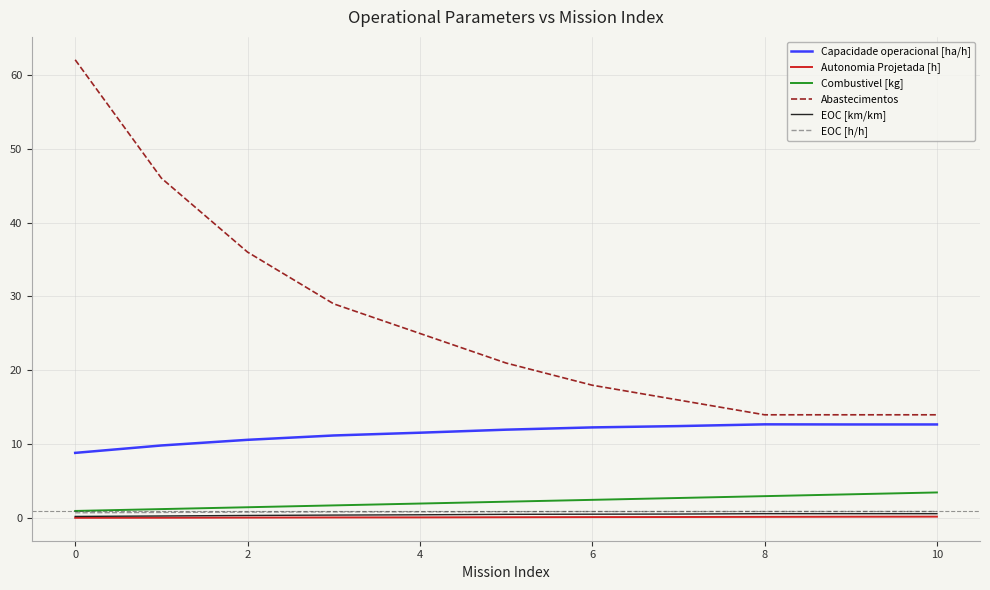

True or false: Autonomia Projetada [h] and Capacidade operacional [ha/h] intersect in this chart.

False